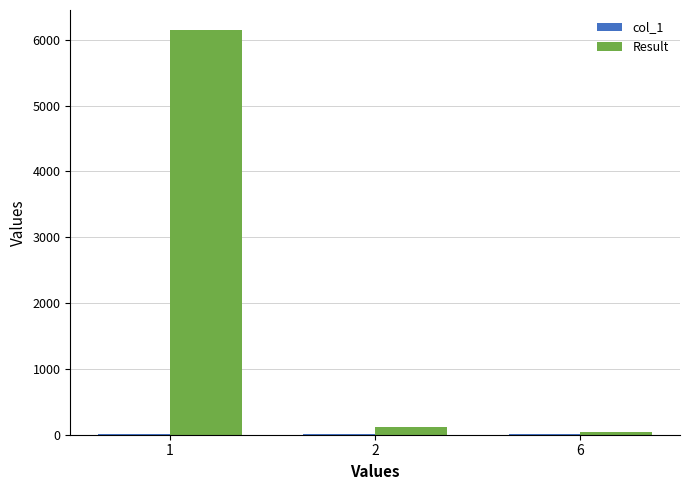

Which series changed the most between 1 and 6?

Result